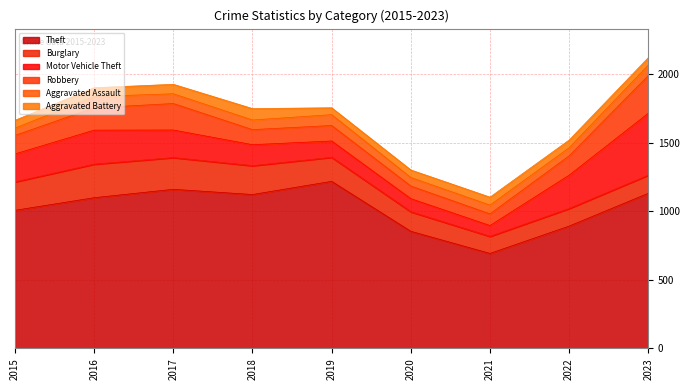

What is the average value of the Aggravated Assault series?

68